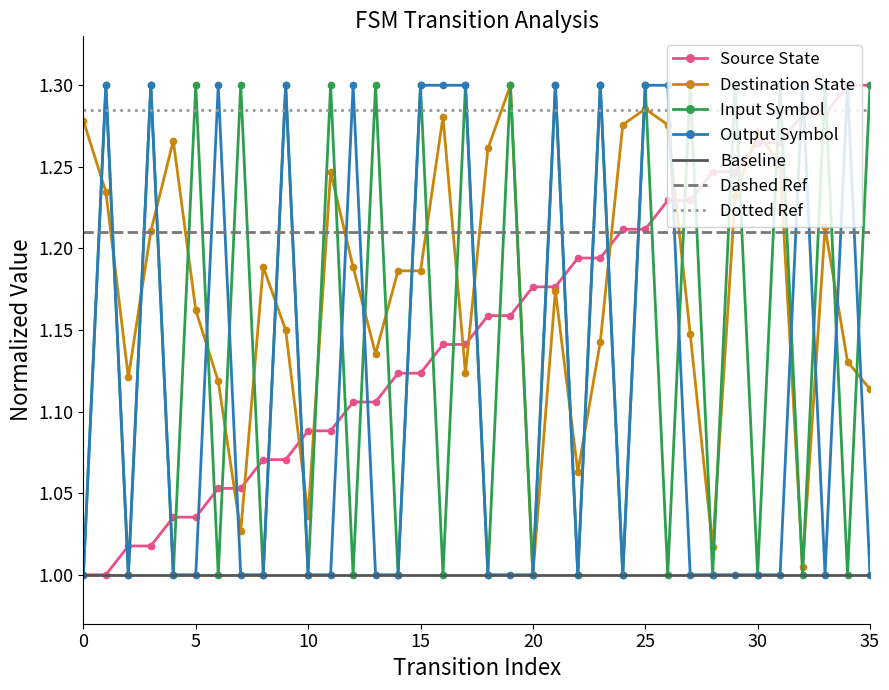

Reading right to left, what are all the values shown in this chart?

source_state: 35=1.3	34=1.3	33=1.3	32=1.3	31=1.3	30=1.3	29=1.2	28=1.2	27=1.2	26=1.2	25=1.2	24=1.2	23=1.2	22=1.2	21=1.2	20=1.2	19=1.2	18=1.2	17=1.1	16=1.1	15=1.1	14=1.1	13=1.1	12=1.1	11=1.1	10=1.1	9=1.1	8=1.1	7=1.1	6=1.1	5=1.0	4=1.0	3=1.0	2=1.0	1=1.0	0=1.0
destination_state: 35=1.1	34=1.1	33=1.2	32=1.0	31=1.3	30=1.3	29=1.2	28=1.0	27=1.1	26=1.3	25=1.3	24=1.3	23=1.1	22=1.1	21=1.2	20=1.0	19=1.3	18=1.3	17=1.1	16=1.3	15=1.2	14=1.2	13=1.1	12=1.2	11=1.2	10=1.0	9=1.1	8=1.2	7=1.0	6=1.1	5=1.2	4=1.3	3=1.2	2=1.1	1=1.2	0=1.3
input_symbol_encoded: 35=1.3	34=1.0	33=1.3	32=1.0	31=1.3	30=1.0	29=1.3	28=1.0	27=1.3	26=1.0	25=1.3	24=1.0	23=1.3	22=1.0	21=1.3	20=1.0	19=1.3	18=1.0	17=1.3	16=1.0	15=1.3	14=1.0	13=1.3	12=1.0	11=1.3	10=1.0	9=1.3	8=1.0	7=1.3	6=1.0	5=1.3	4=1.0	3=1.3	2=1.0	1=1.3	0=1.0
output_symbol: 35=1.0	34=1.3	33=1.0	32=1.3	31=1.0	30=1.0	29=1.0	28=1.0	27=1.0	26=1.3	25=1.3	24=1.0	23=1.3	22=1.0	21=1.3	20=1.0	19=1.0	18=1.0	17=1.3	16=1.3	15=1.3	14=1.0	13=1.0	12=1.3	11=1.0	10=1.0	9=1.3	8=1.0	7=1.0	6=1.3	5=1.0	4=1.0	3=1.3	2=1.0	1=1.3	0=1.0